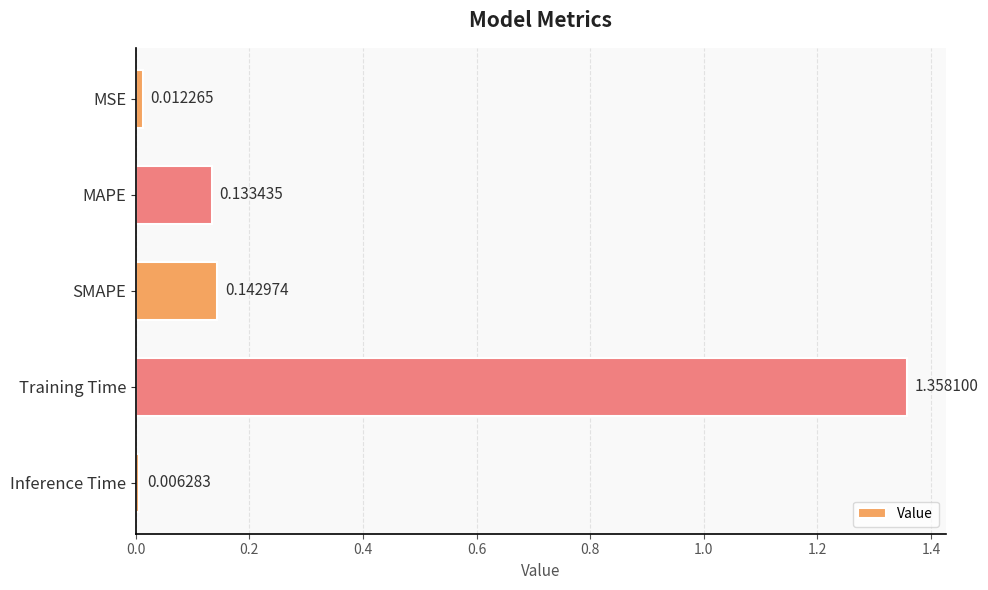

At which label is the value closest to 0?

Inference Time